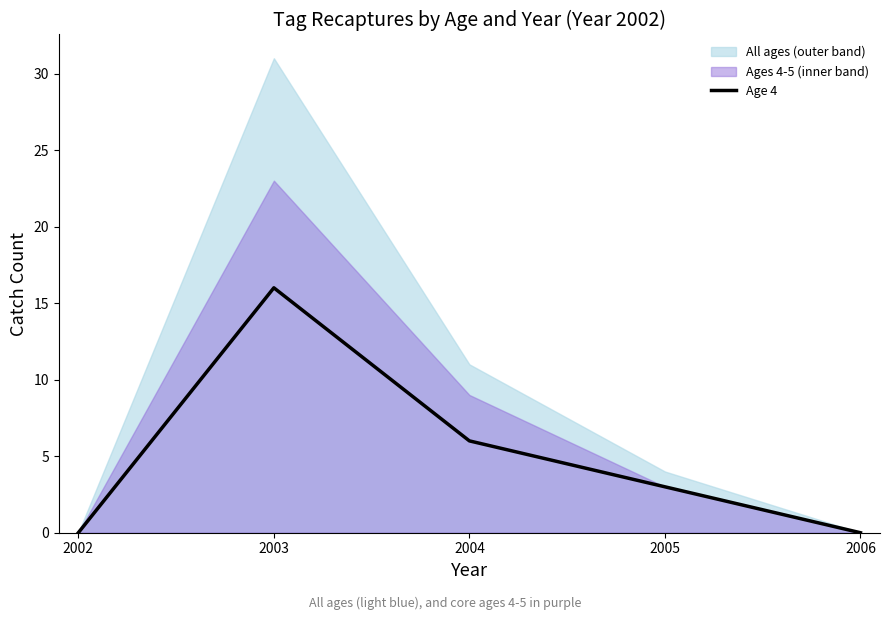

At which label does Age 4 reach its peak?

2003